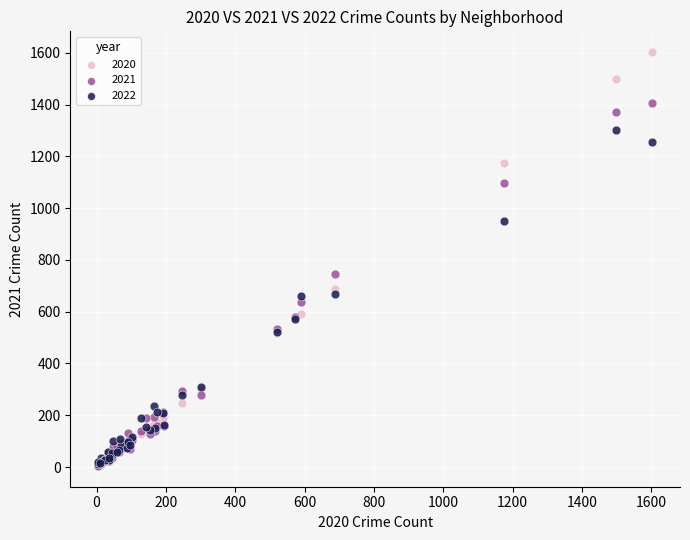

In the 2020 series, what Y value is closest to 803?

688